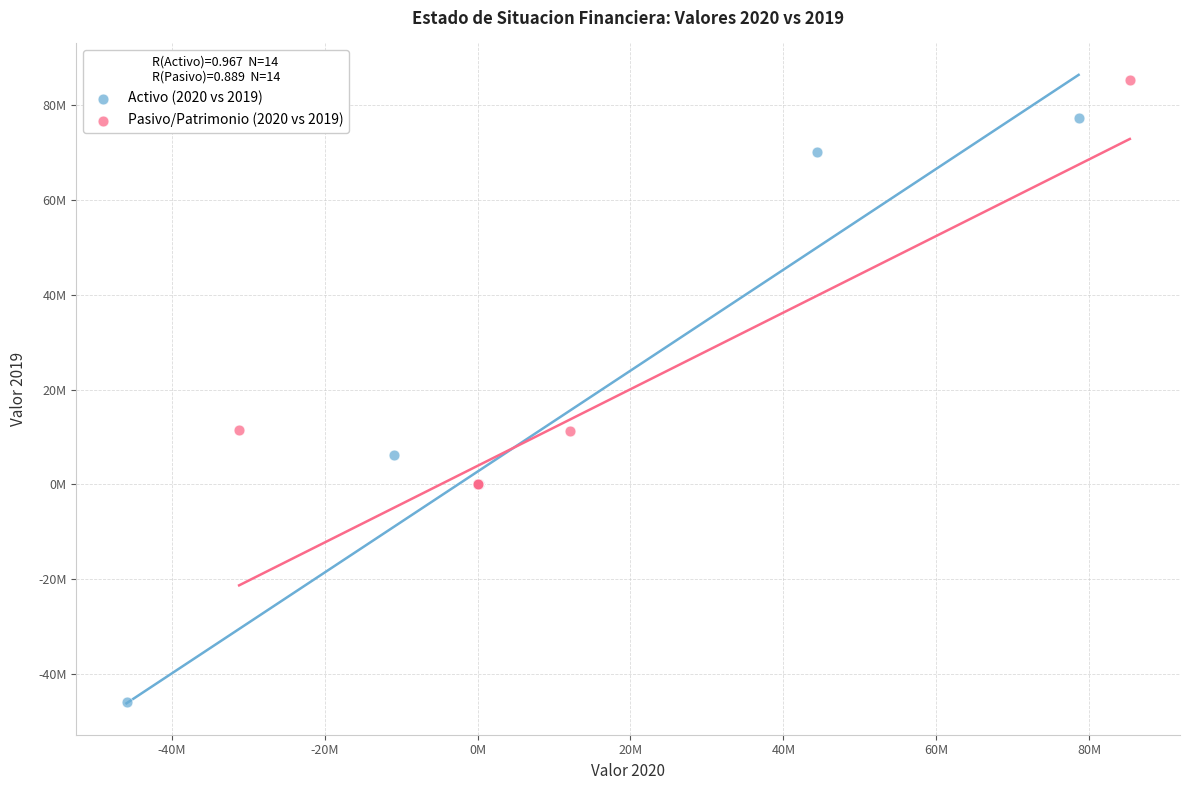

Which series contains the highest Y value?

Pasivo/Patrimonio (2020 vs 2019)